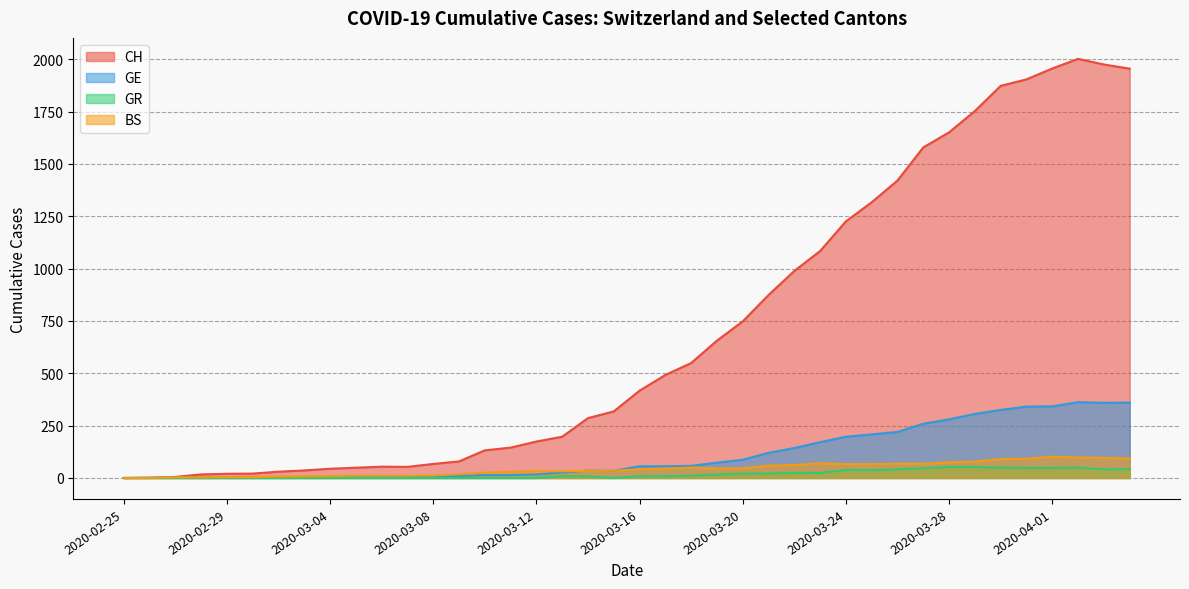

Which category has the lowest value across all series?

2020-02-25